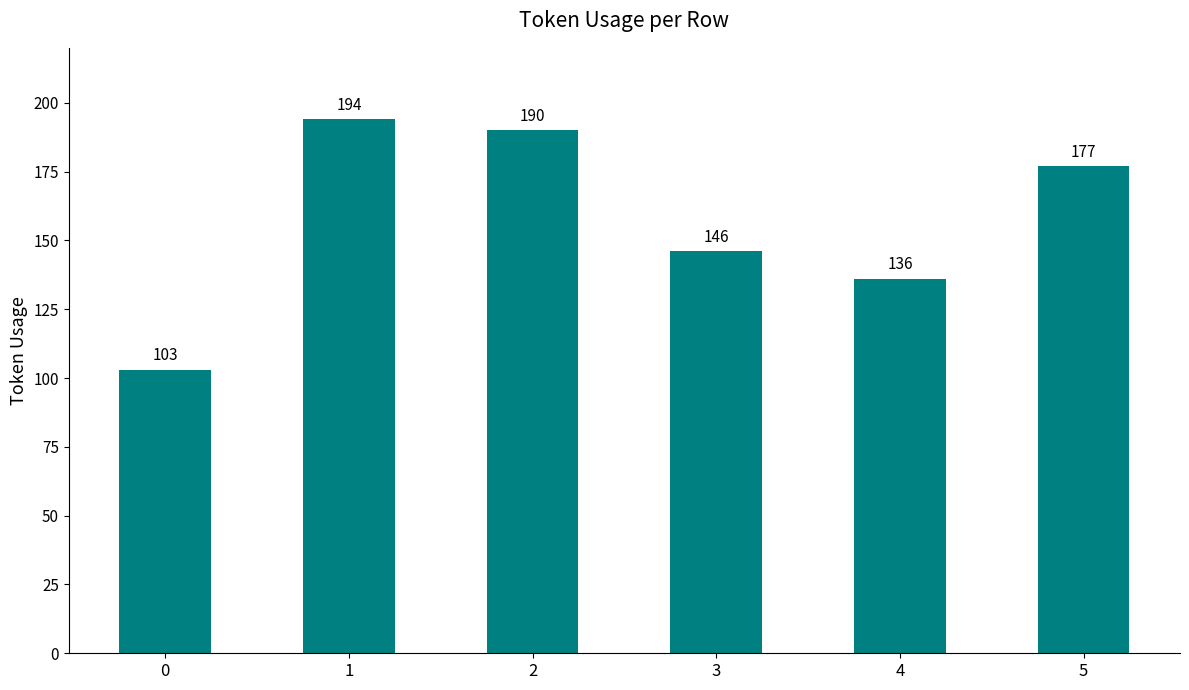

What is the sum of all values?

946